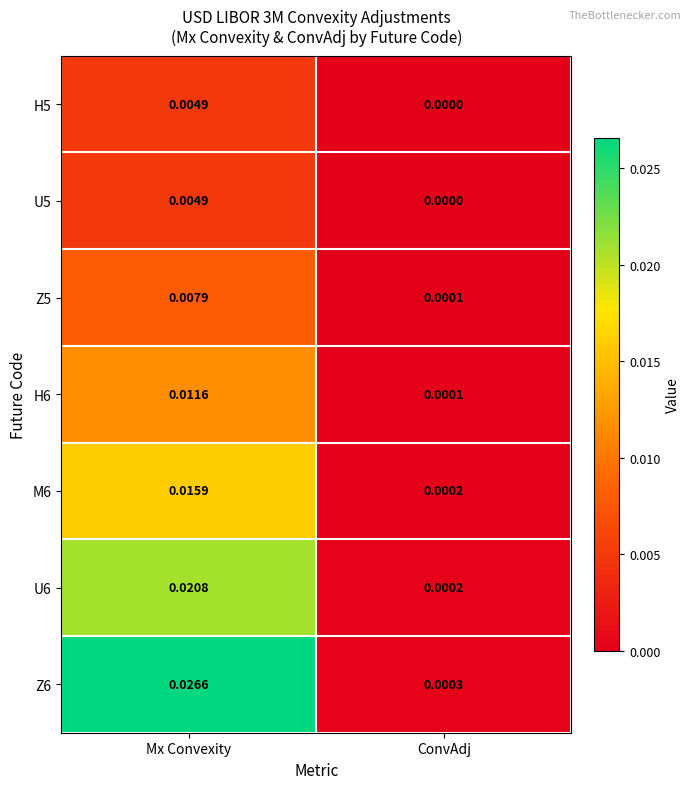

Which category has the lowest value in the Z6 series?

ConvAdj